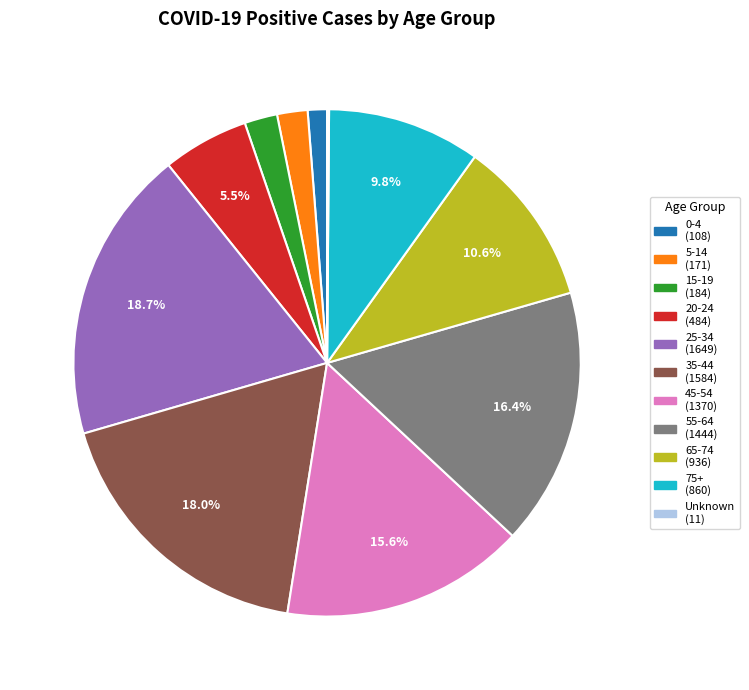

Is 45-54 the majority of the pie?

No